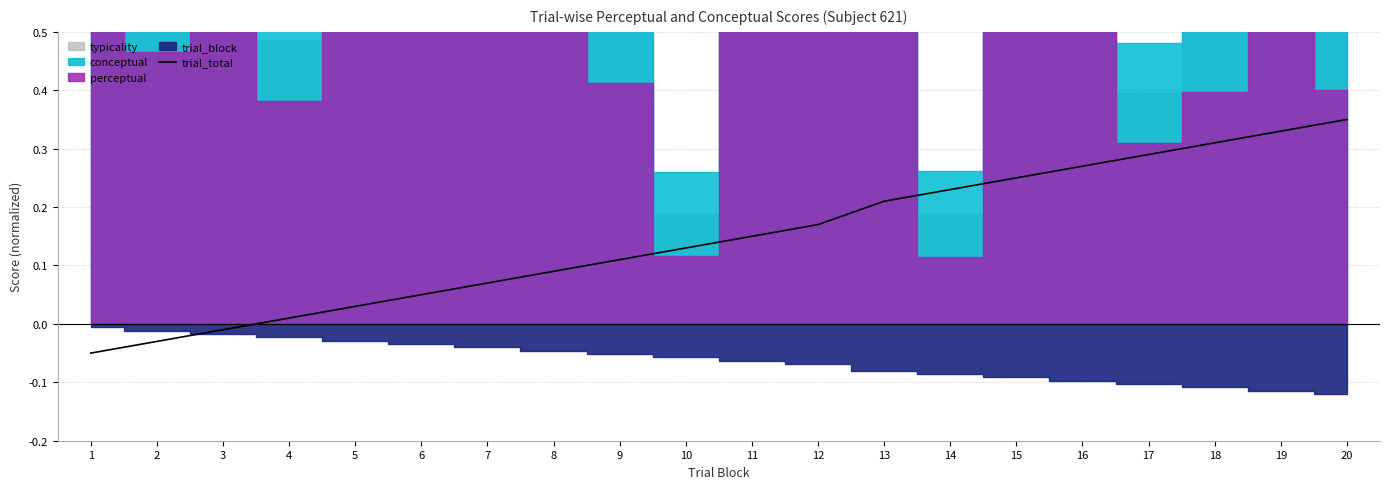

Where does the trial_total series first go above 0?

4